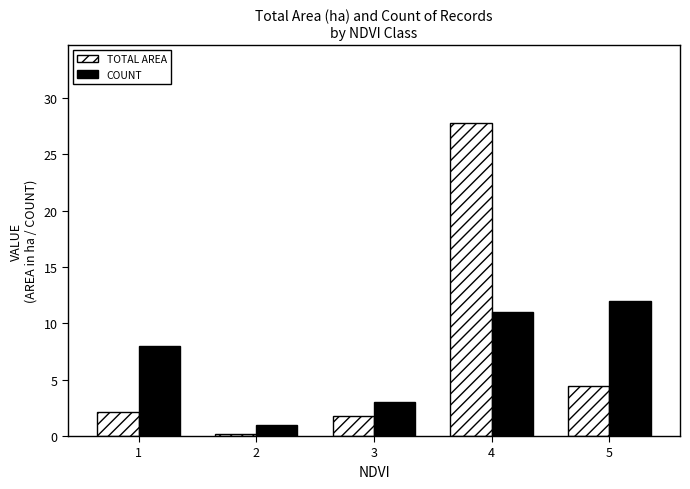

What is the maximum value shown in the chart?

27.7